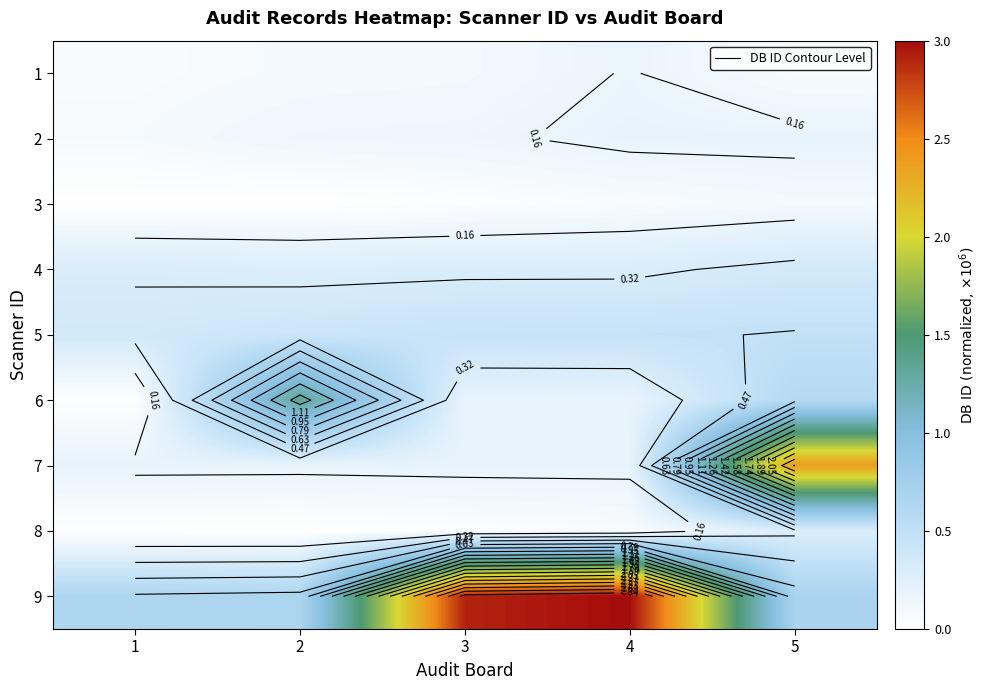

What is the sum of the 1 values at 5 and 4?

0.2